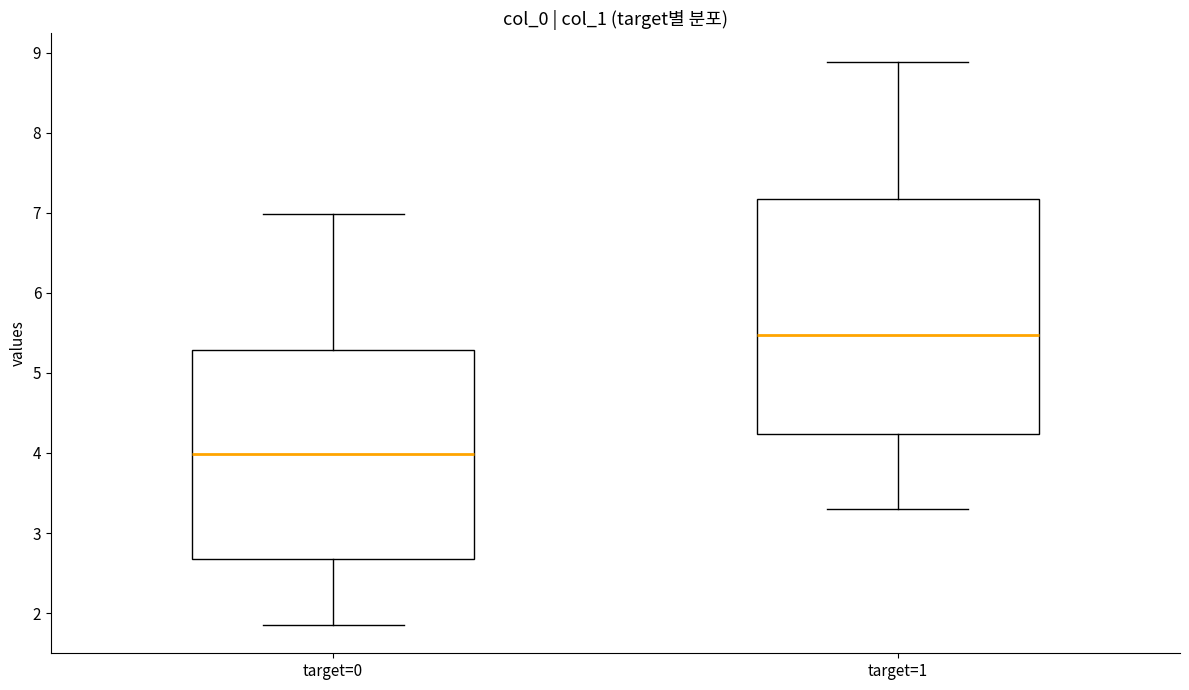

Reading left to right, transcribe this box plot: for each box, give where its median line is, the range the box spans, and where its two whiskers end, as read against the y-axis. The values are not printed on the chart, so give them approximately, as read against the axis.

target=0: median 4.0, box 2.7 to 5.3, whiskers 1.9 to 7.0
target=1: median 5.5, box 4.2 to 7.2, whiskers 3.3 to 8.9